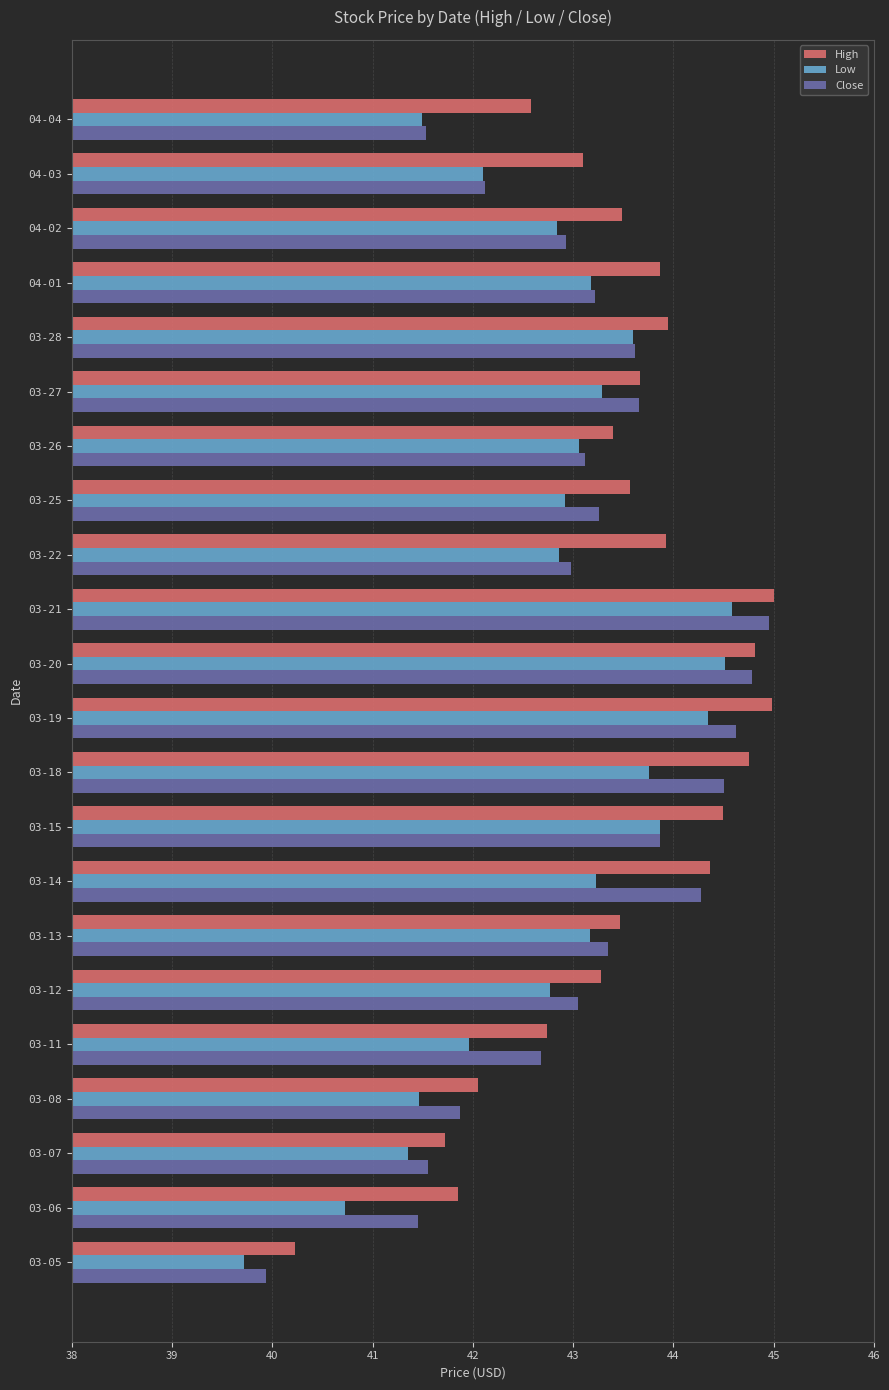

What are all the series names shown in the legend?

High, Low, Close